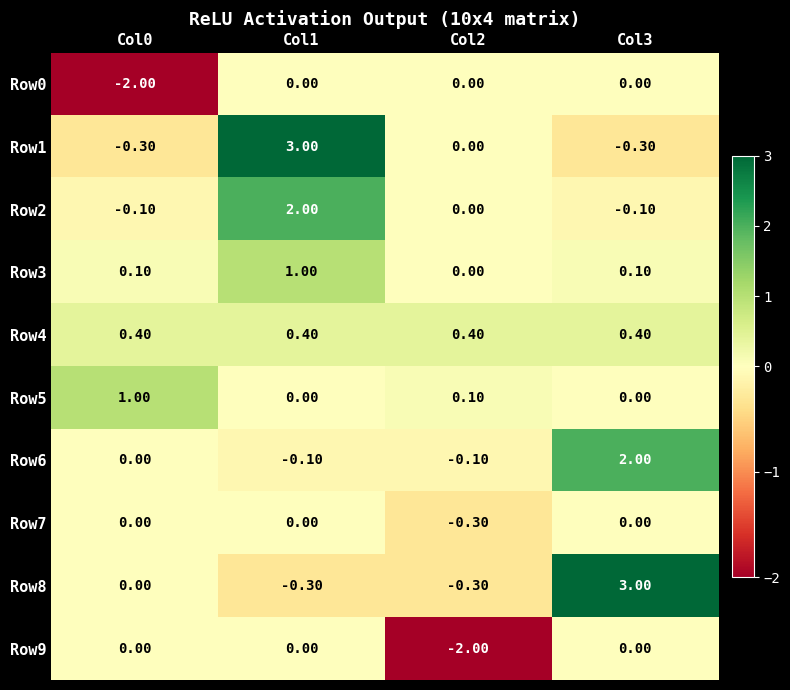

At which category is the sum across all series the highest?

Col1